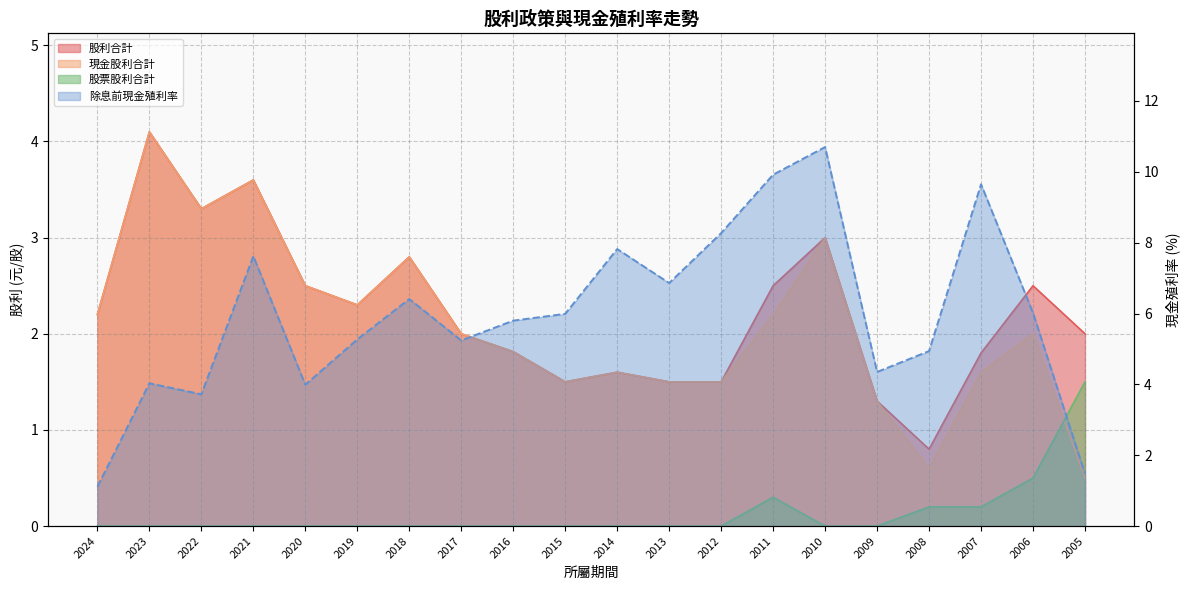

Between which two adjacent categories do 股票股利合計 and 現金股利合計 first intersect?

2006 and 2005